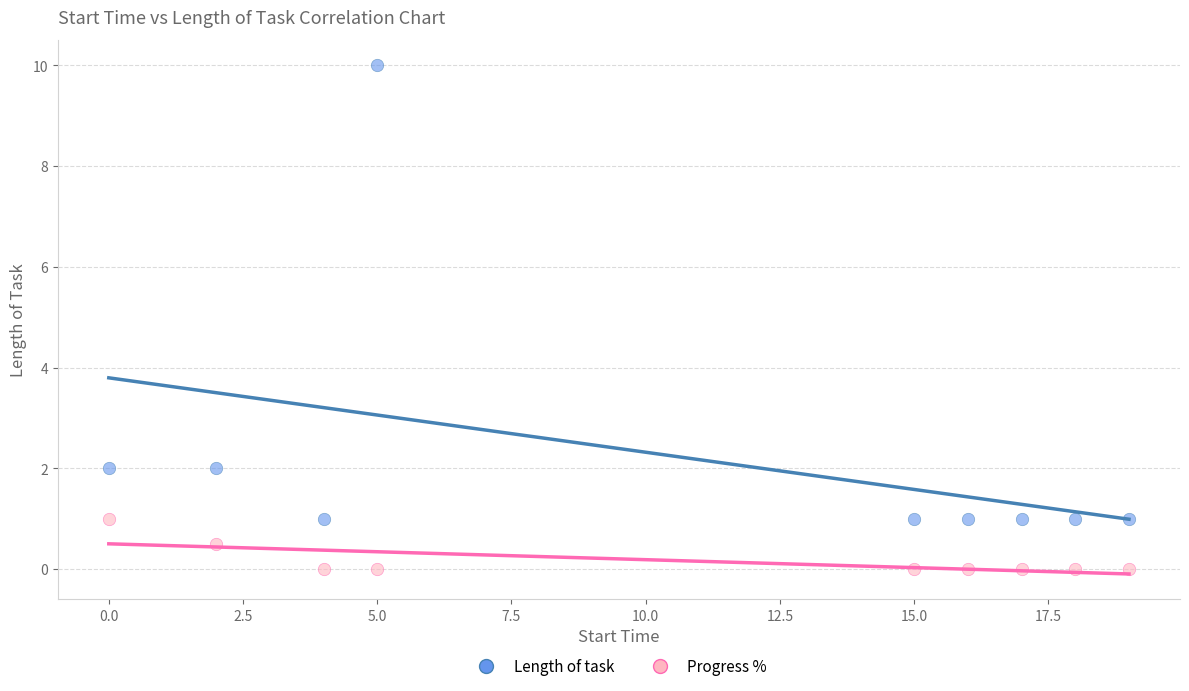

Which series has the widest spread of Y values?

Length of task